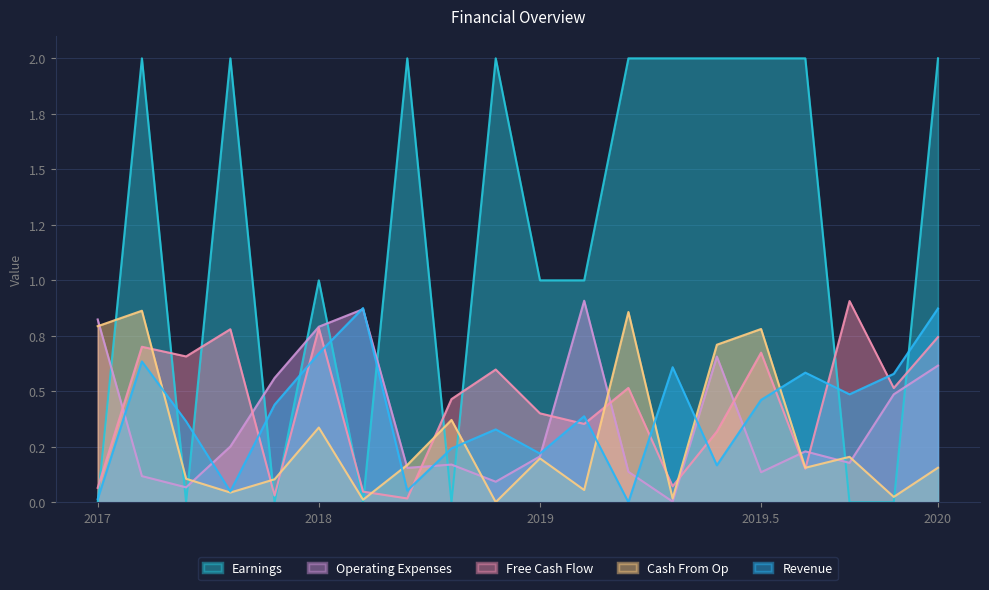

What are all the series names shown in the legend?

Earnings, Operating Expenses, Free Cash Flow, Cash From Op, Revenue